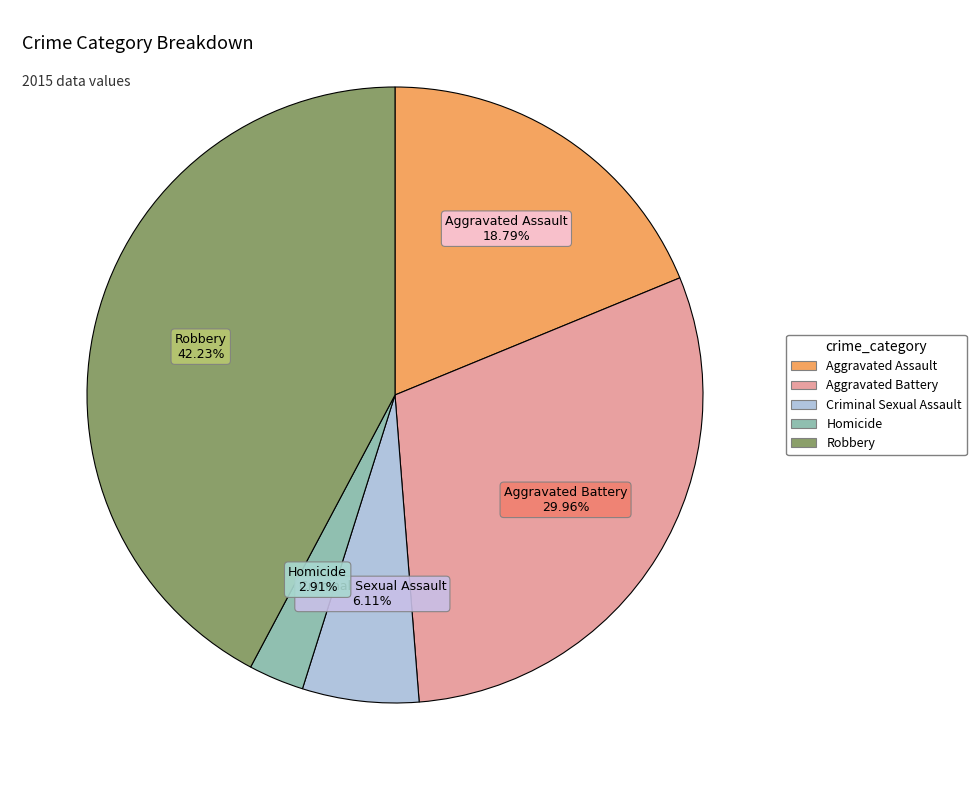

What is the largest slice in the pie chart?

Robbery